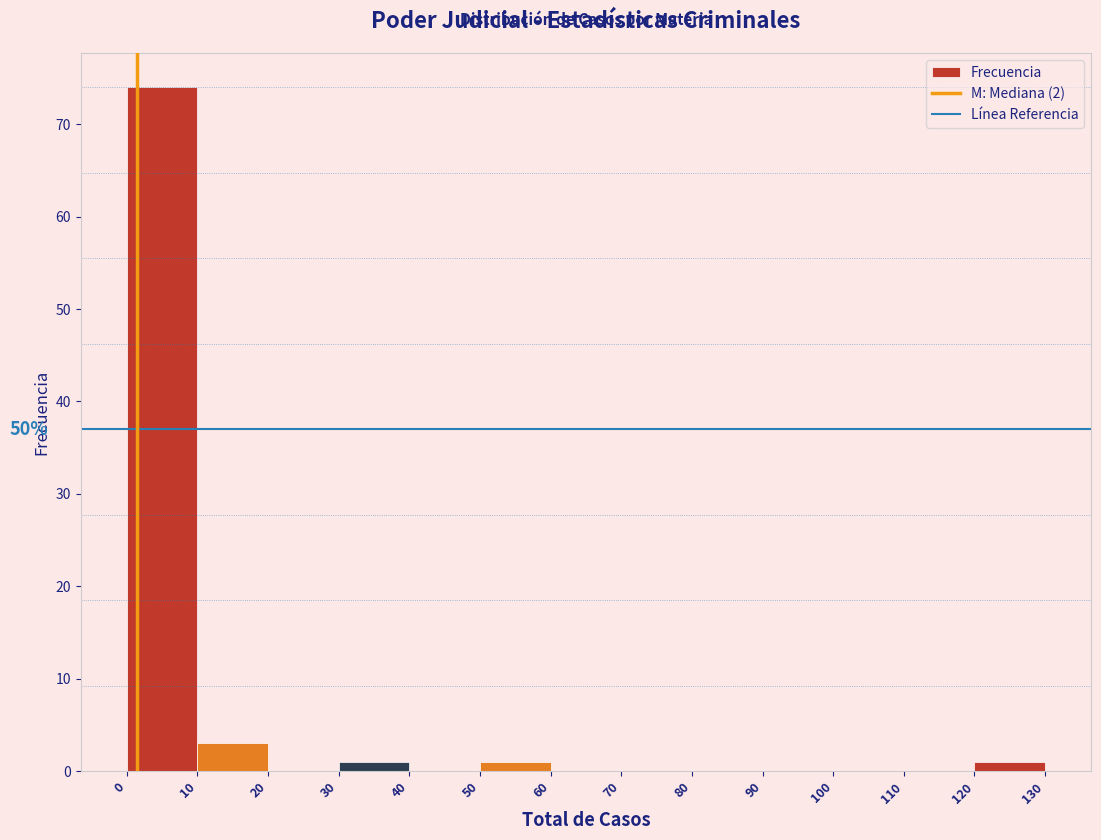

Over which range of the x-axis is the bar tallest?

0 to 10